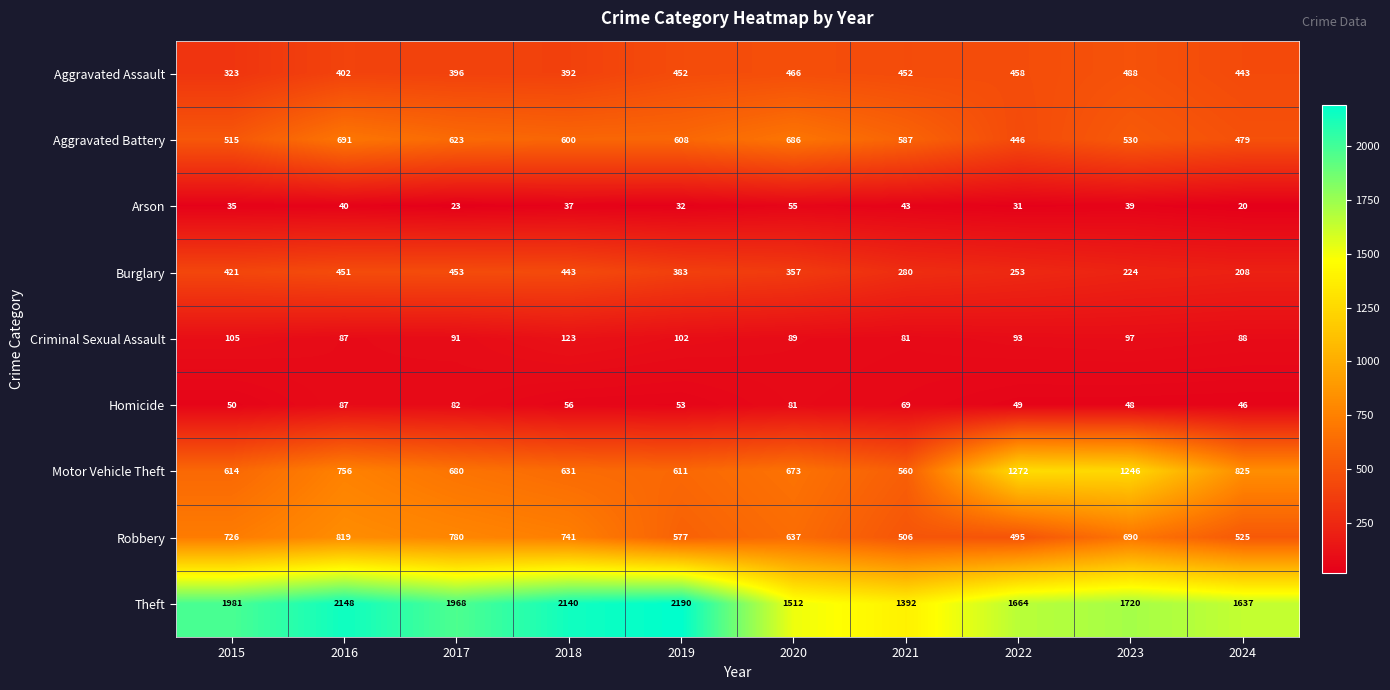

At how many categories does at least one series exceed 786?

10